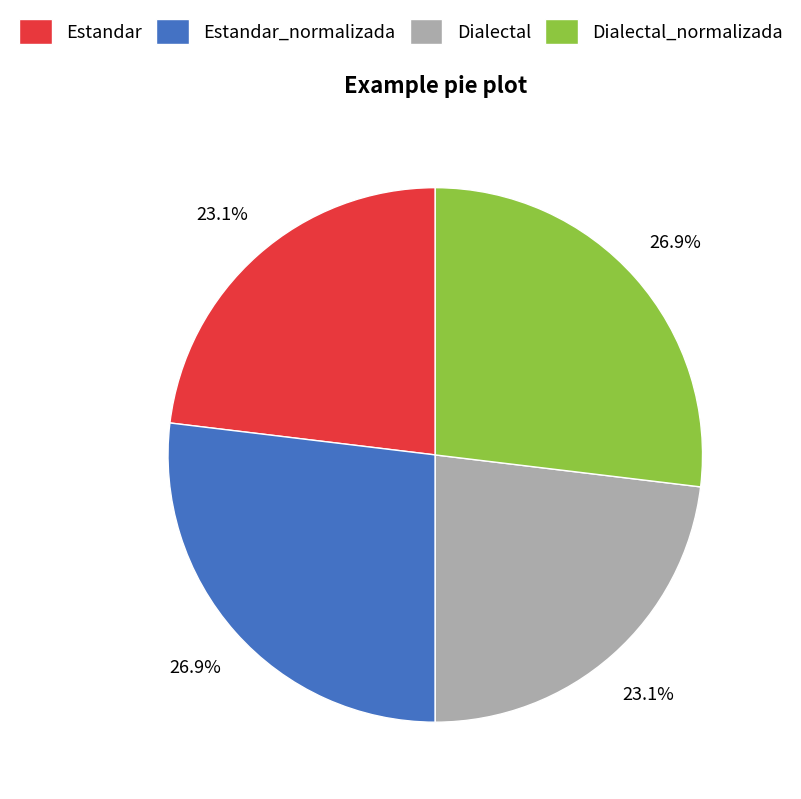

Count the number of slices in the pie.

4